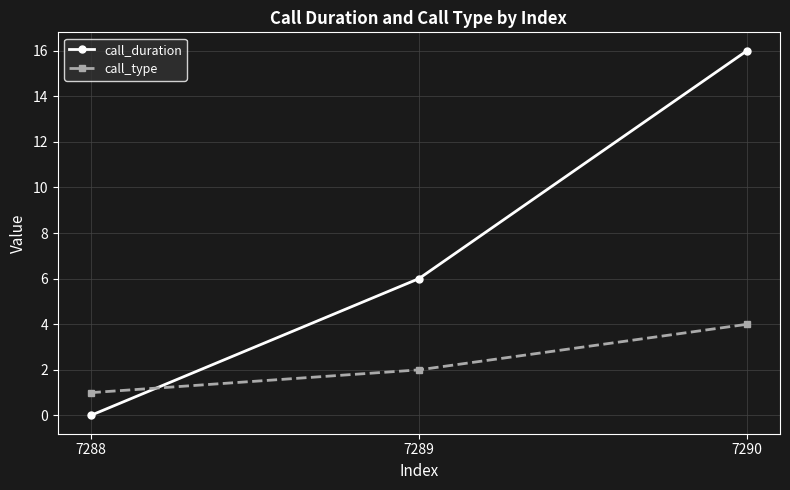

List the series in order of their overall mean, lowest first.

call_type, call_duration